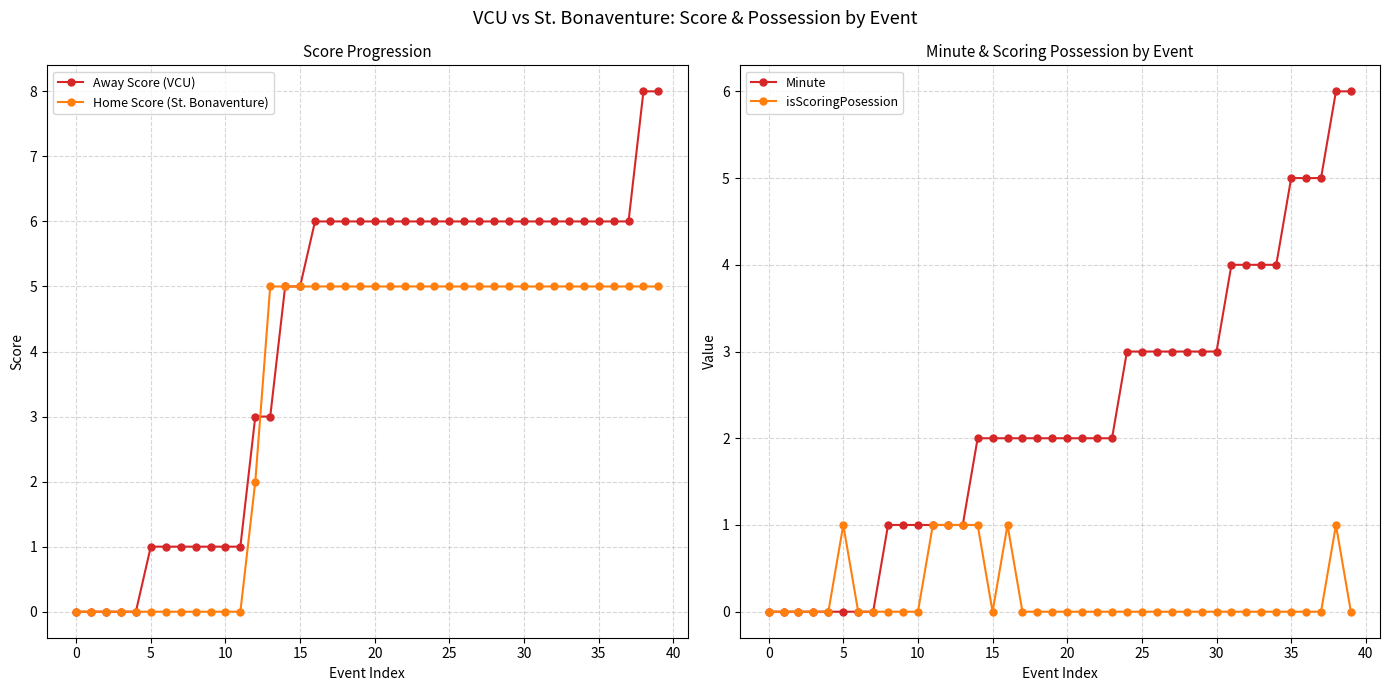

True or false: Away Score (VCU) has a value of 5 at 12.

False